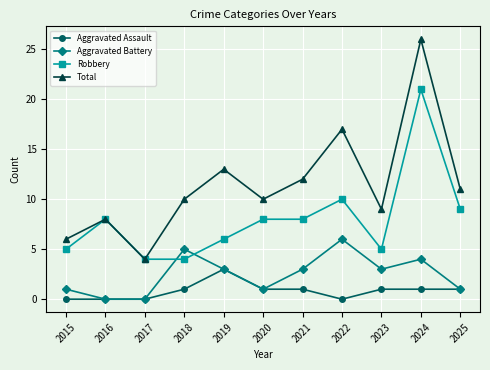

What is the spread (max minus min) of values at 2016?

8